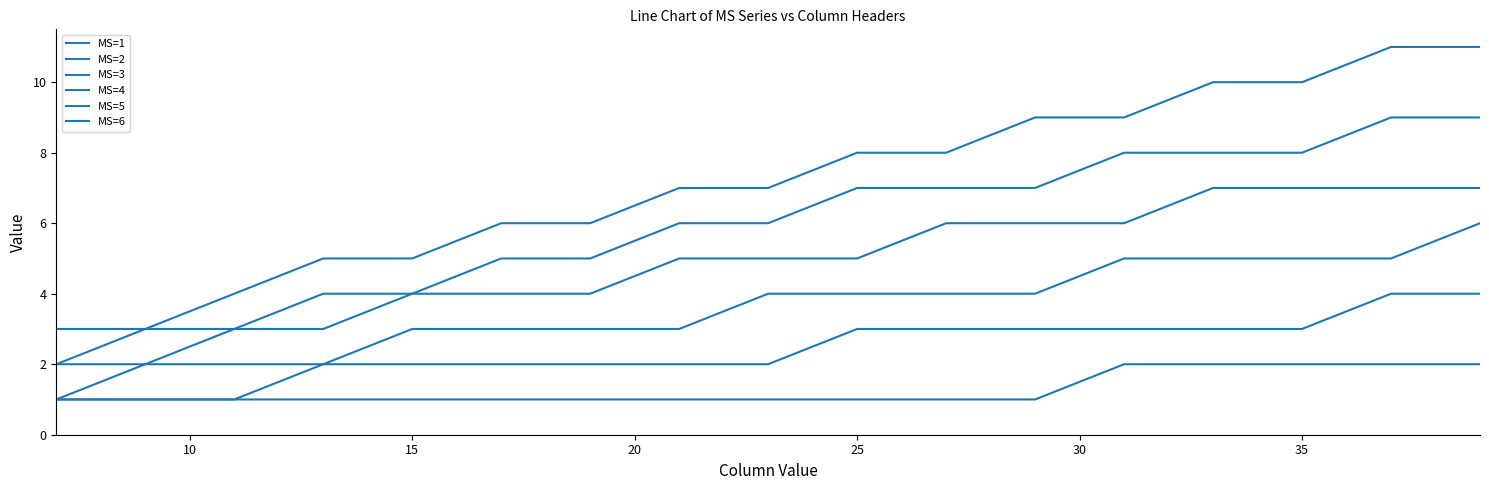

Reading left to right, transcribe all the data shown in this chart.

MS=1: 1	1	1	1	1	1	1	1	1	1	1	1	2	2	2	2	2
MS=2: 1	1	1	2	2	2	2	2	2	3	3	3	3	3	3	4	4
MS=3: 1	2	2	2	3	3	3	3	4	4	4	4	5	5	5	5	6
MS=4: 2	2	3	3	4	4	4	5	5	5	6	6	6	7	7	7	7
MS=5: 2	3	3	4	4	5	5	6	6	7	7	7	8	8	8	9	9
MS=6: 3	3	4	5	5	6	6	7	7	8	8	9	9	10	10	11	11